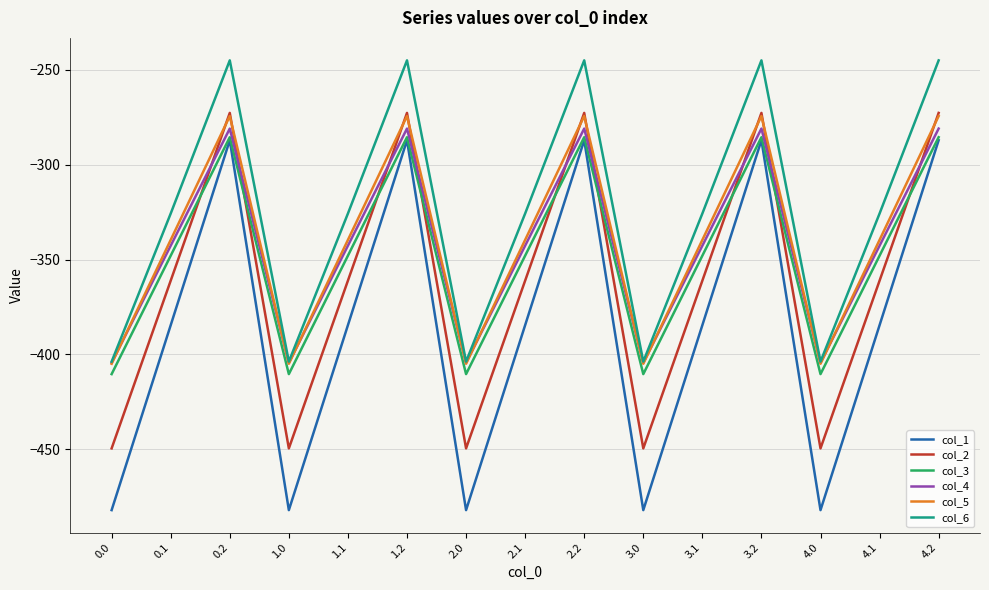

Is it true that col_2 equals -449.5 at 0.0?

True